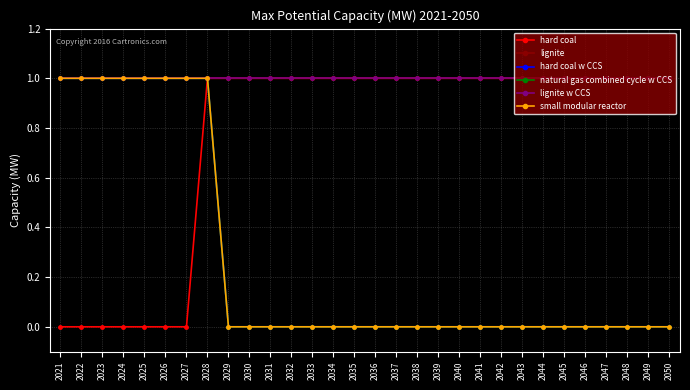

Does the chart have visible grid lines?

Yes